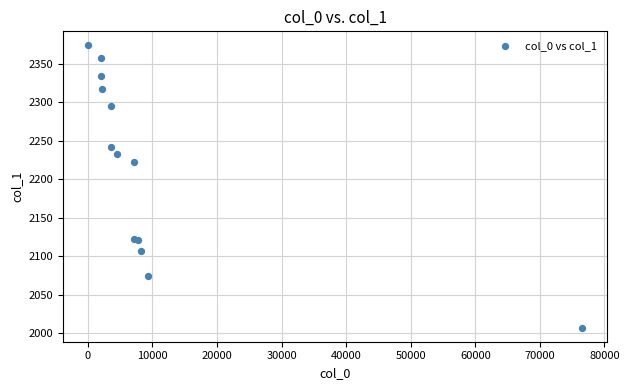

What Y value in the scatter plot is closest to 2190?

2222